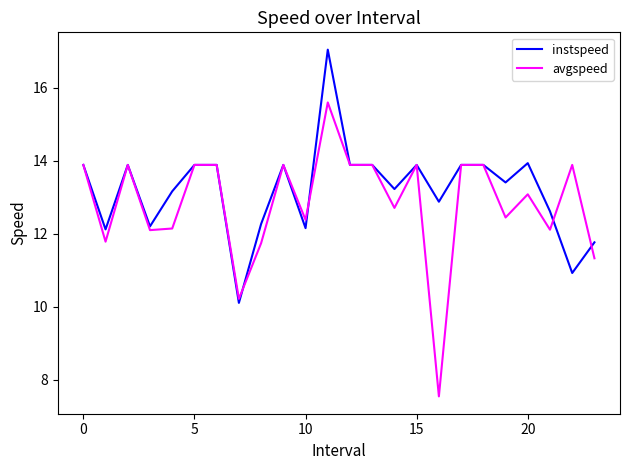

Which series has the largest range (max minus min)?

avgspeed